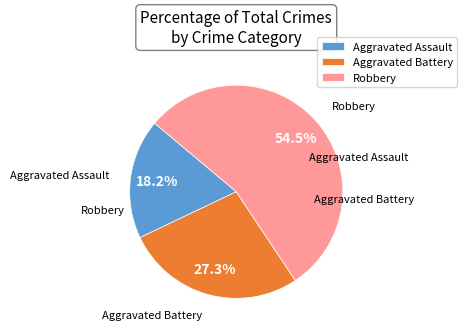

To the nearest percent, what is the difference between the Aggravated Battery and Robbery slice percentages?

27%